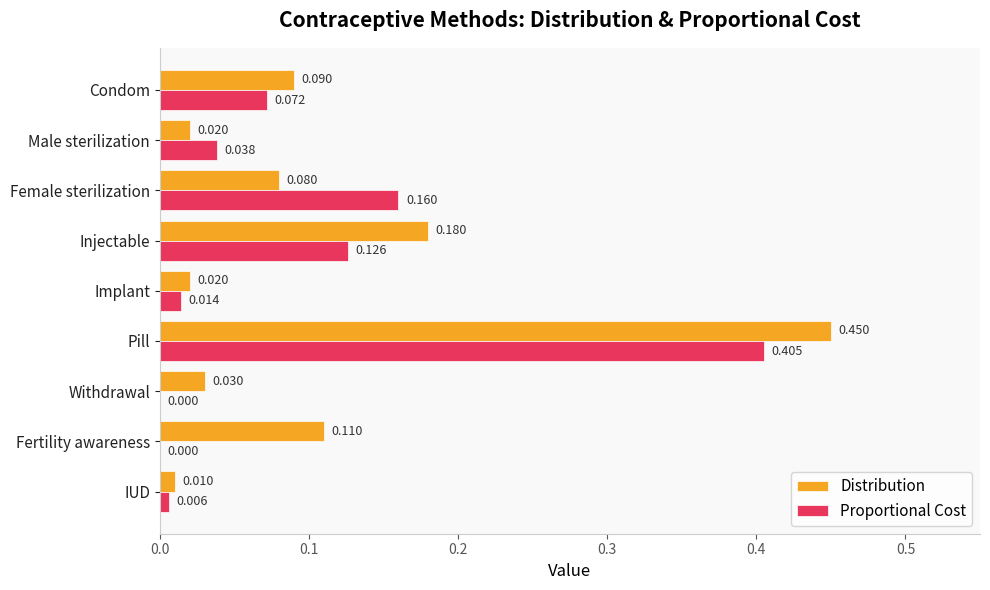

At which category is the sum across all series the highest?

Pill